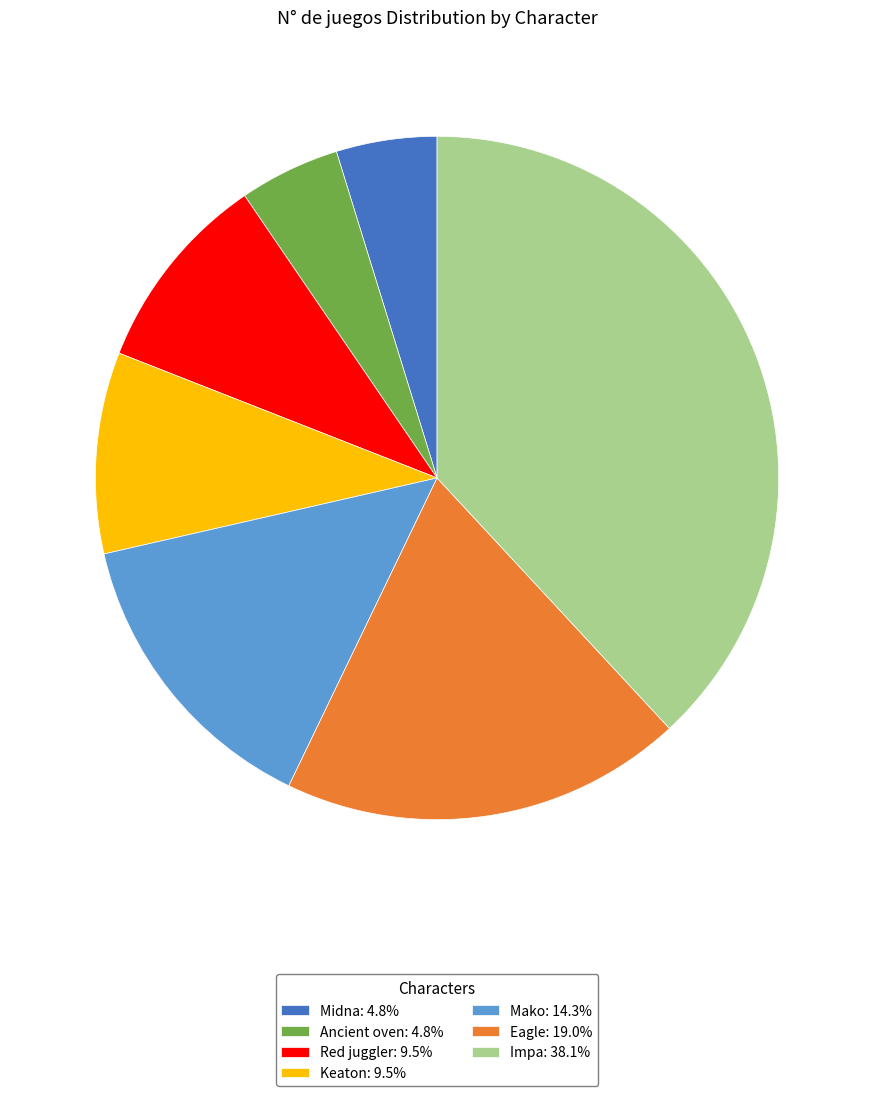

Is the sum of Keaton: 9.5% and Midna: 4.8% greater than half?

No